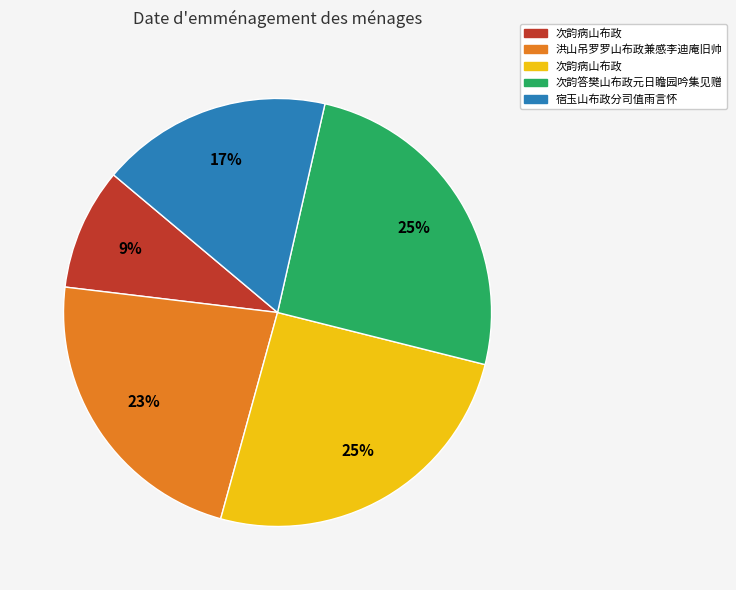

To the nearest percent, what is the difference between the largest and smallest slice percentages?

16%